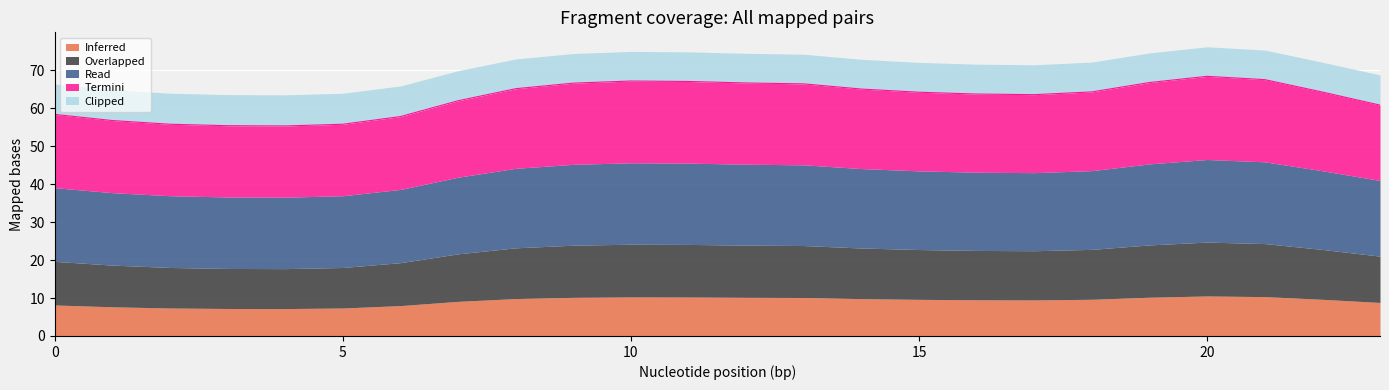

Where do Read and Termini first cross each other?

7 and 8